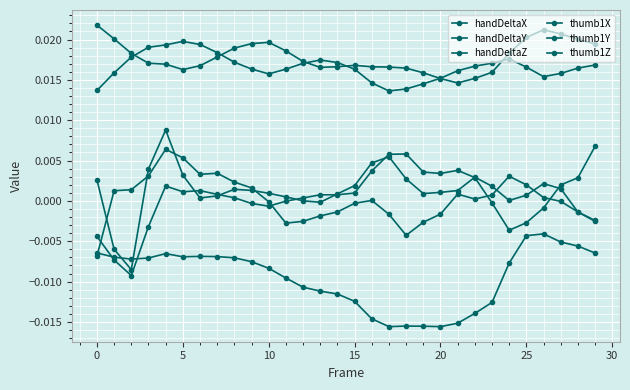

How many lines are shown in the chart?

6